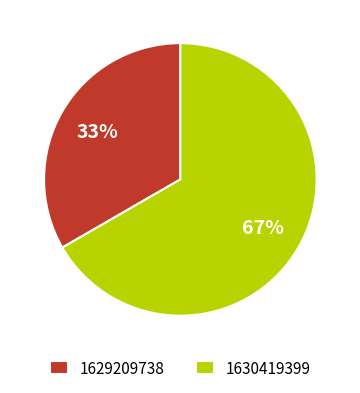

Does 1629209738 account for over 50% of the chart?

No